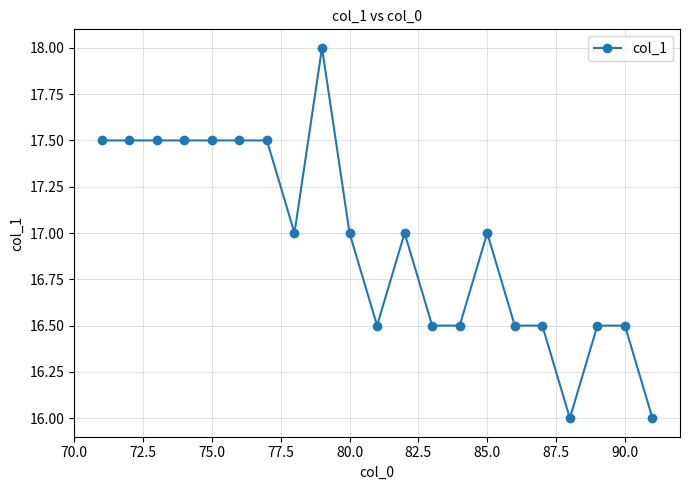

How many values are between 16 and 17?

13